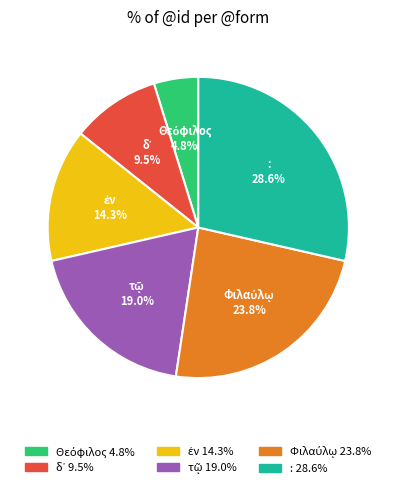

Does any single category account for the majority?

No